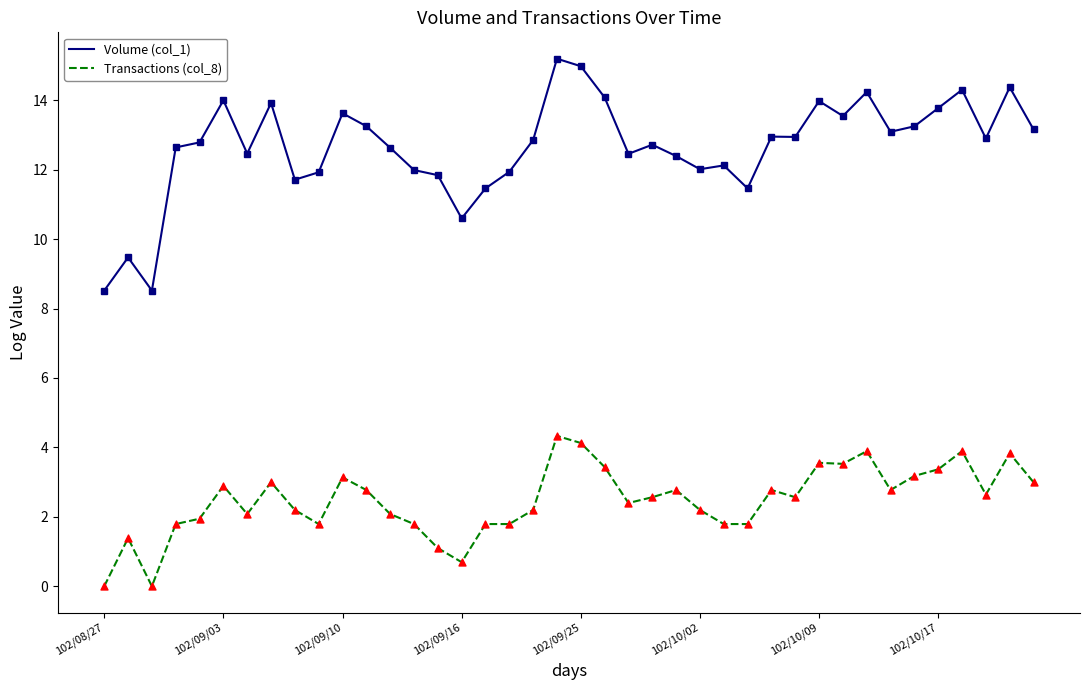

Which series has the largest range (max minus min)?

Volume (col_1)